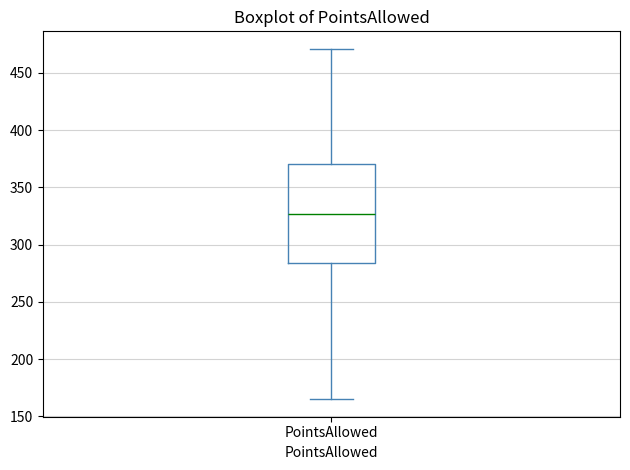

Where is the upper edge of the box for PointsAllowed on the y-axis? The values are not printed on the chart, so give them approximately, as read against the axis.

370